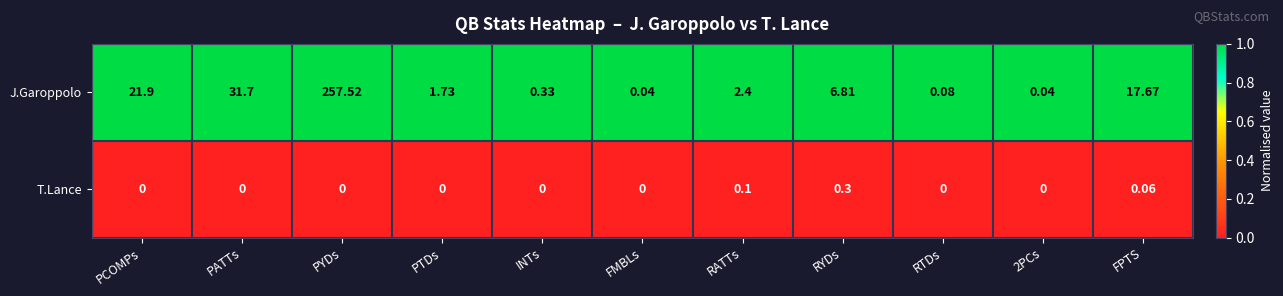

Which series has the largest total across all categories?

J.Garoppolo